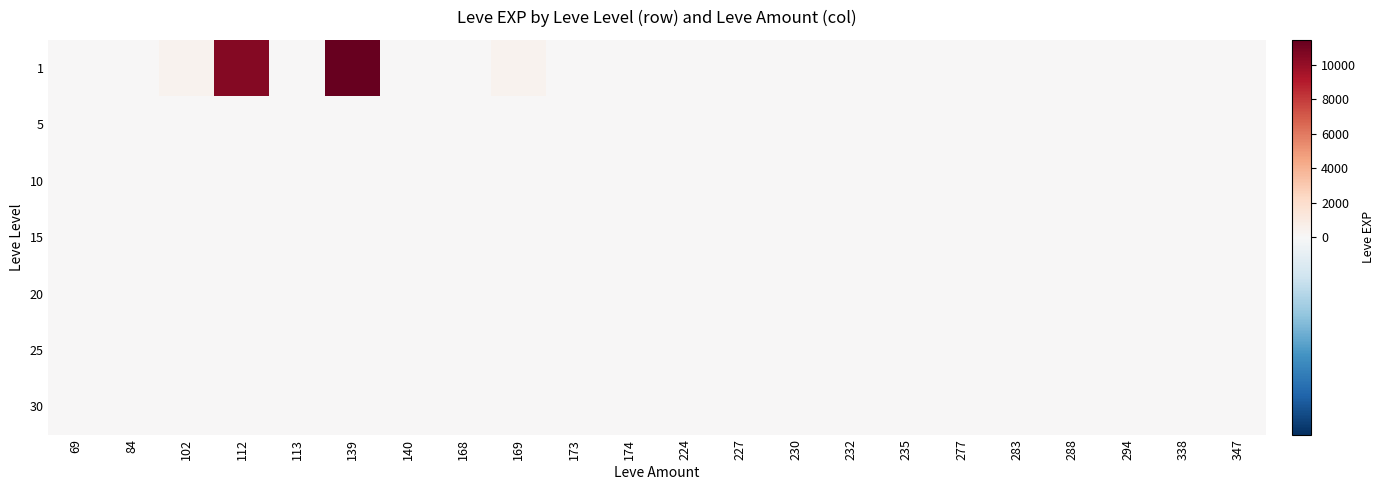

Which series changed the most between 232 and 288?

25